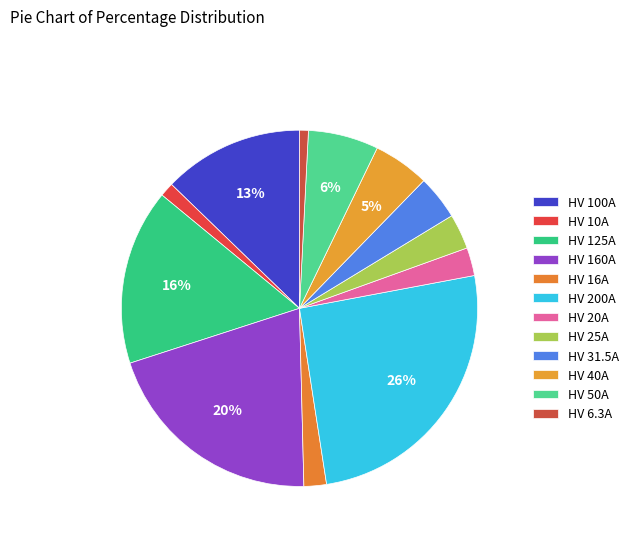

To the nearest percent, what is the combined percentage of HV 10A and HV 125A?

17%